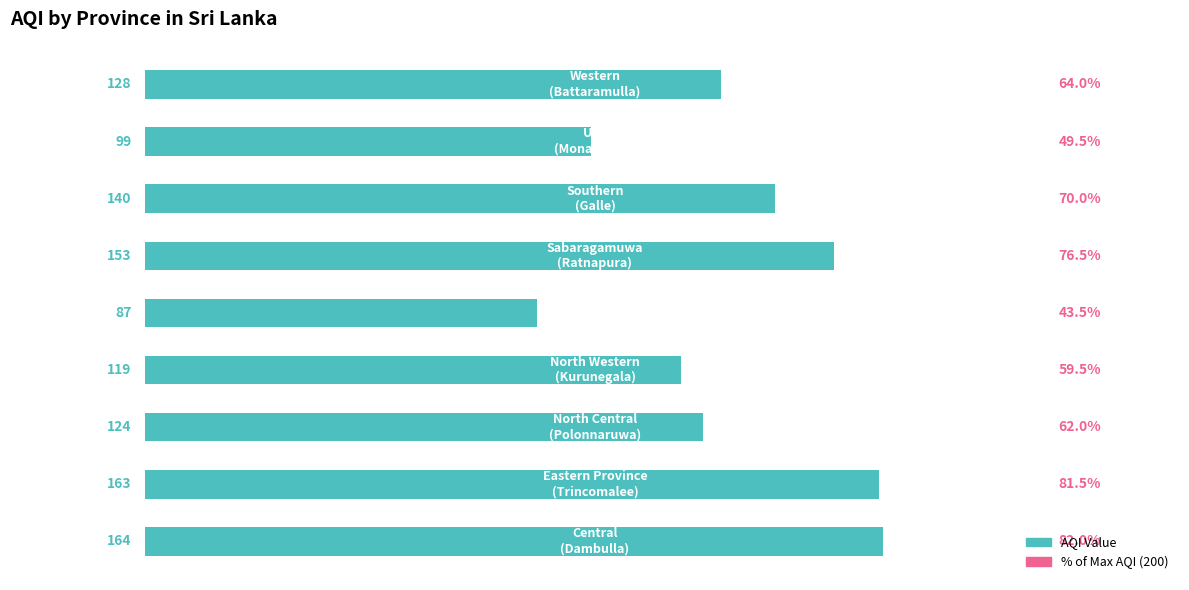

Count the number of data series in this chart.

1